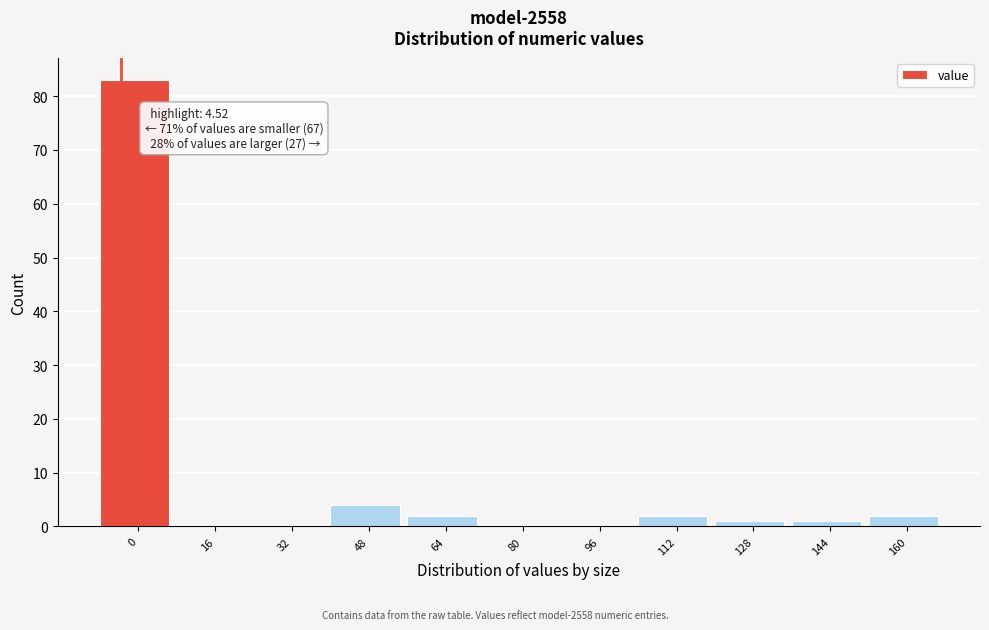

Reading right to left, what are all the values shown in this chart?

160=2	144=1	128=1	112=2	96=0	80=0	64=2	48=4	32=0	16=0	0=83